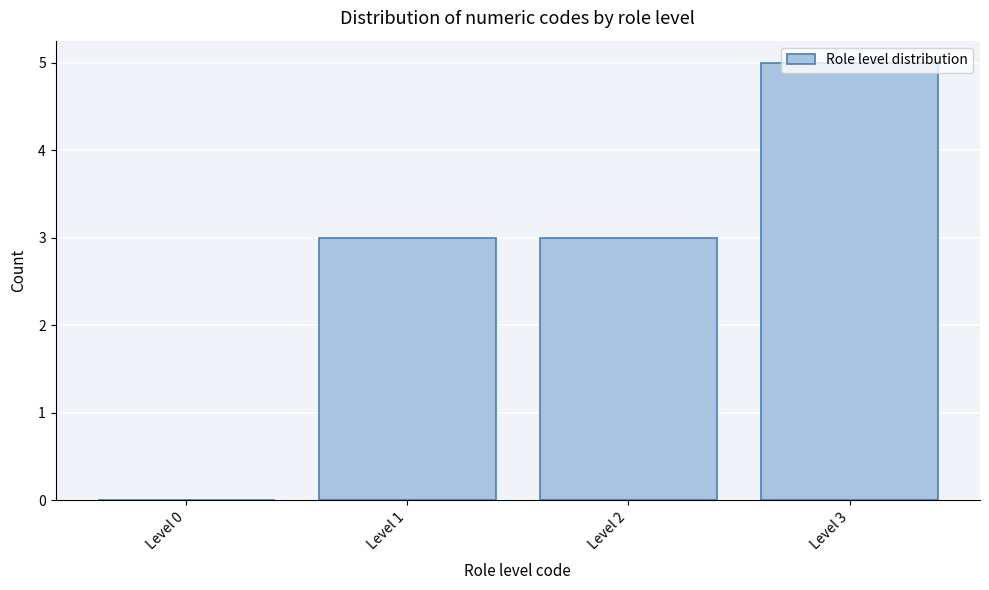

Which category has the highest value across all series?

Level 3